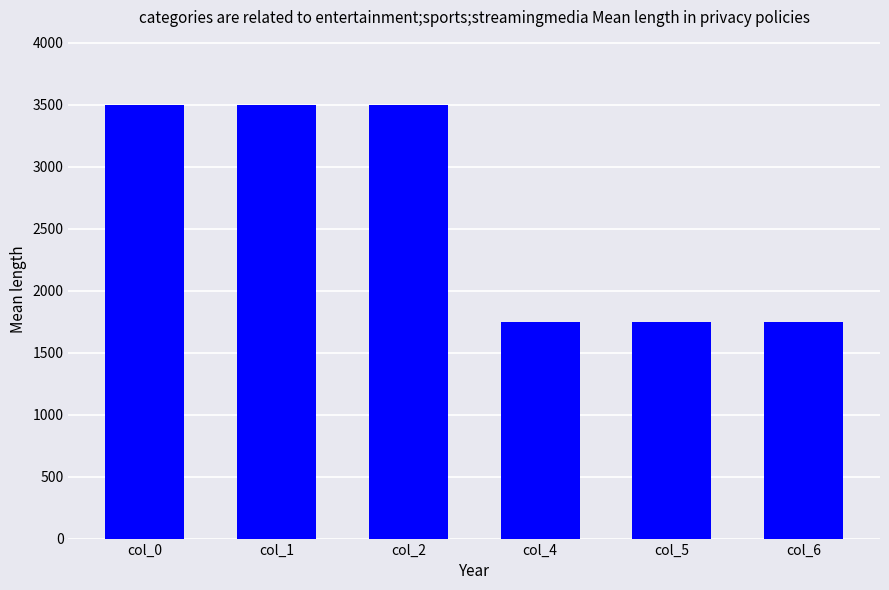

What is the value of the 1st bar from the left?

3500